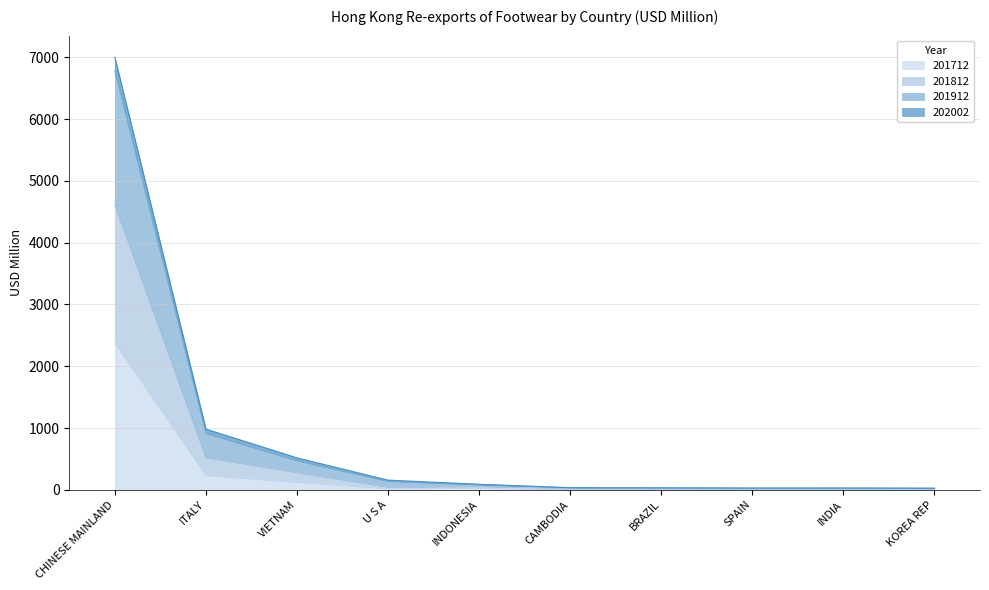

What is the label of the 3rd point from the right?

SPAIN